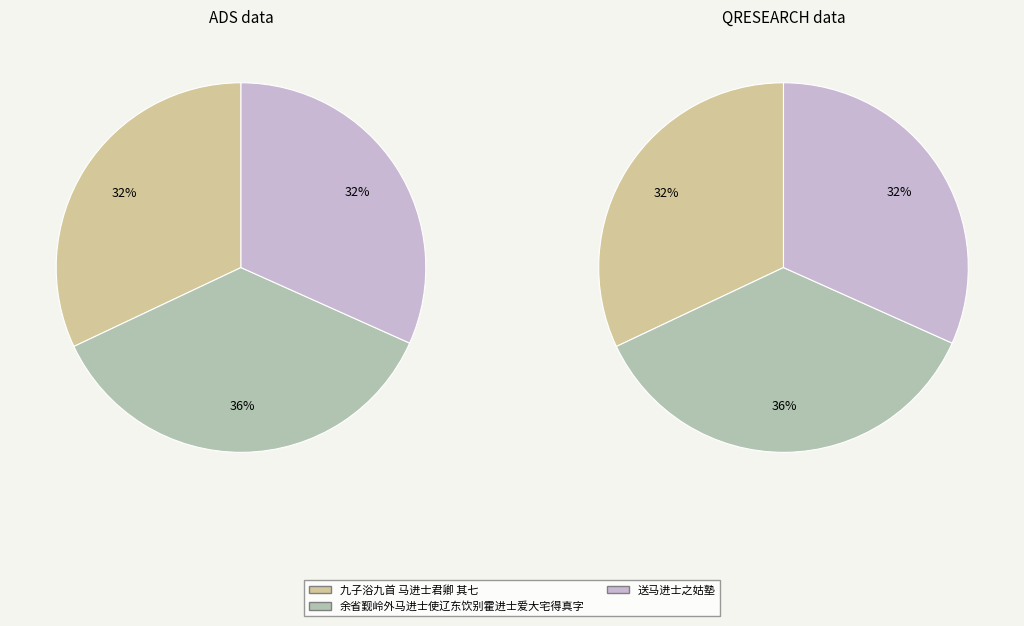

To the nearest percent, what is the average slice percentage?

33%